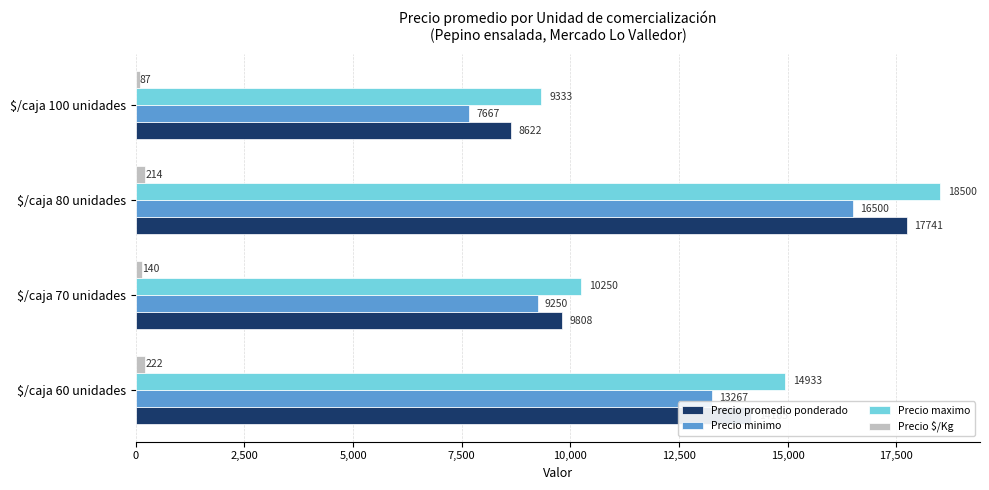

What is the spread (max minus min) of values at $/caja 60 unidades?

14711